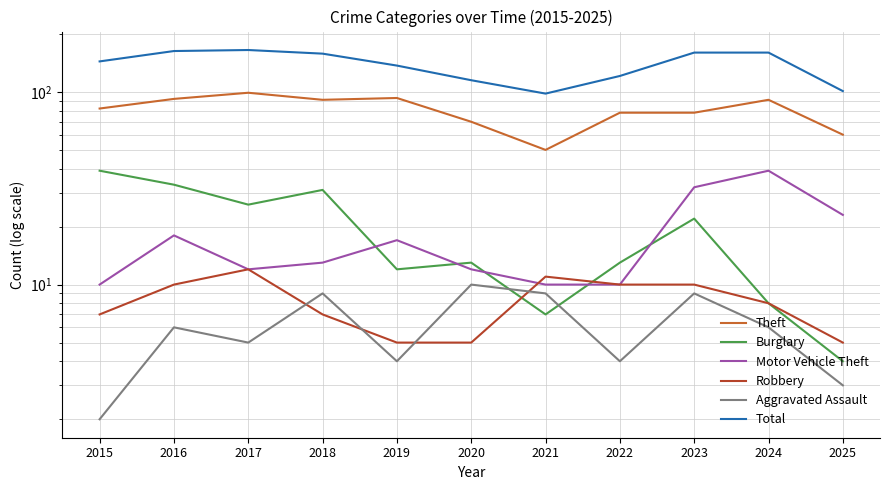

What is the value of the Motor Vehicle Theft point at the 3rd from the left?

12